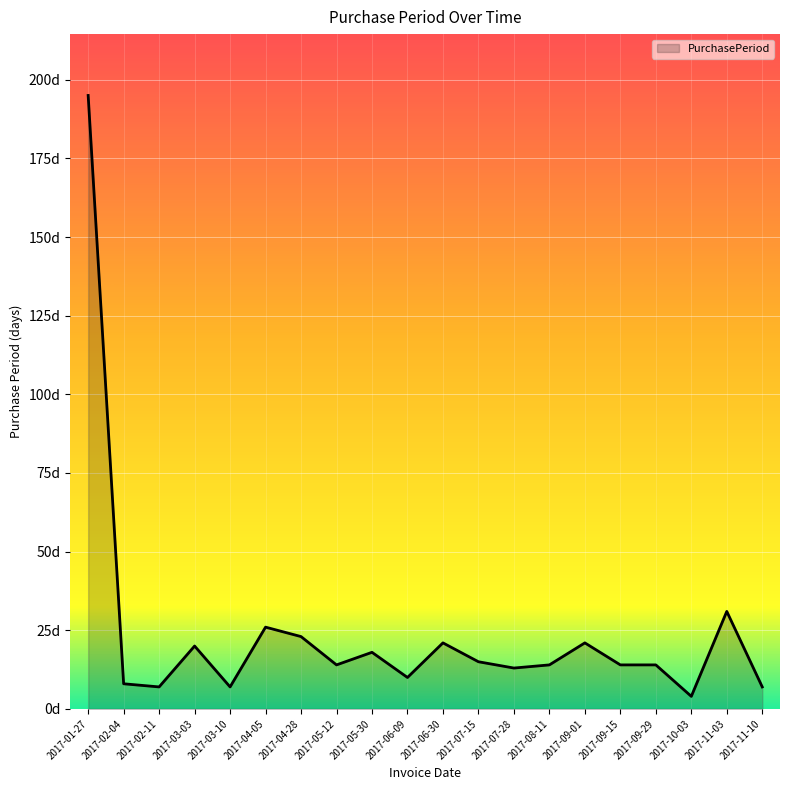

True or false: the data shows 2 at 2017-03-10.

False